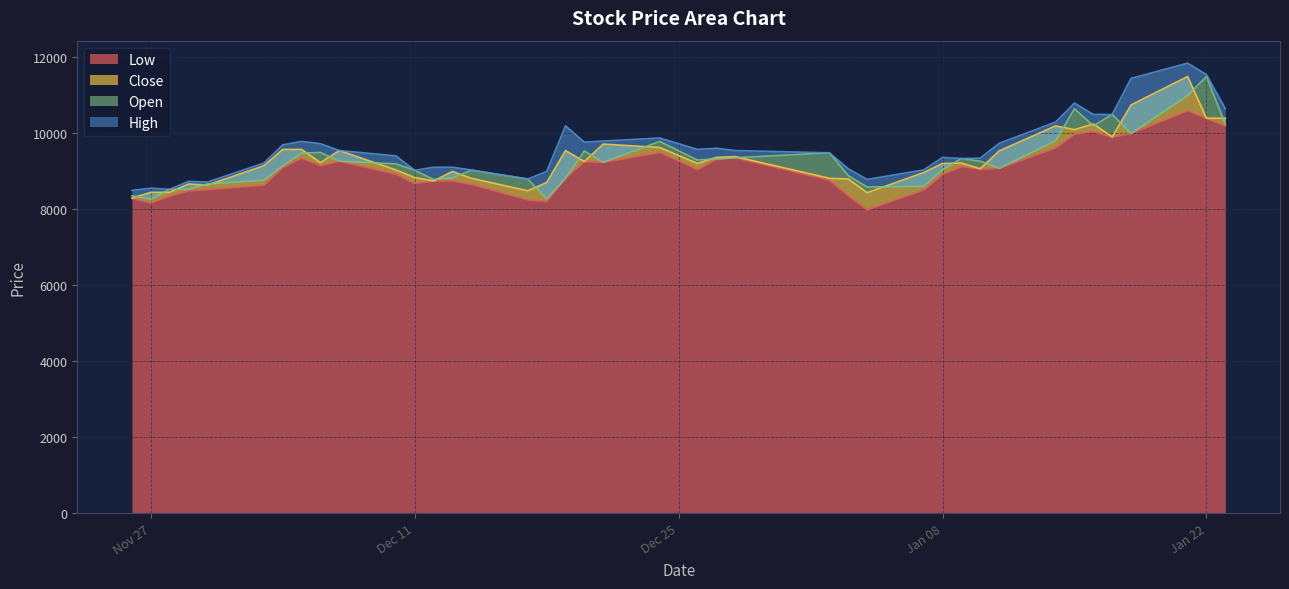

What is the label of the 10th point from the right?

2019-01-10